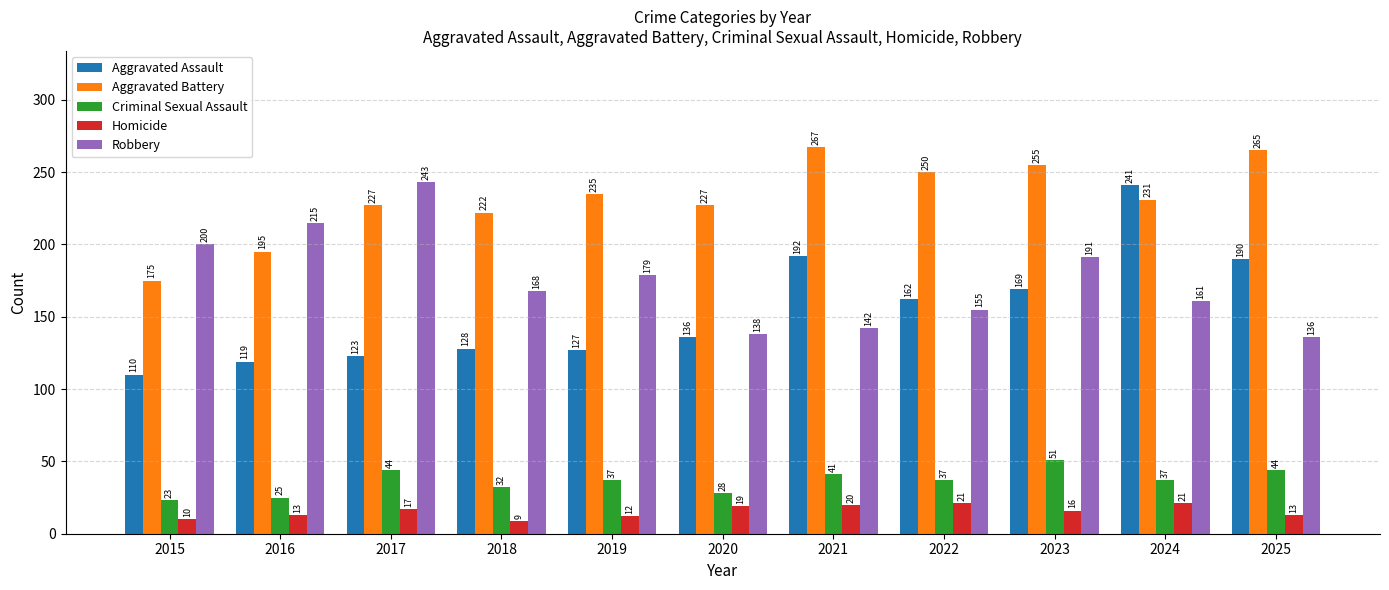

Count the Criminal Sexual Assault values in the range 28 to 44.

8